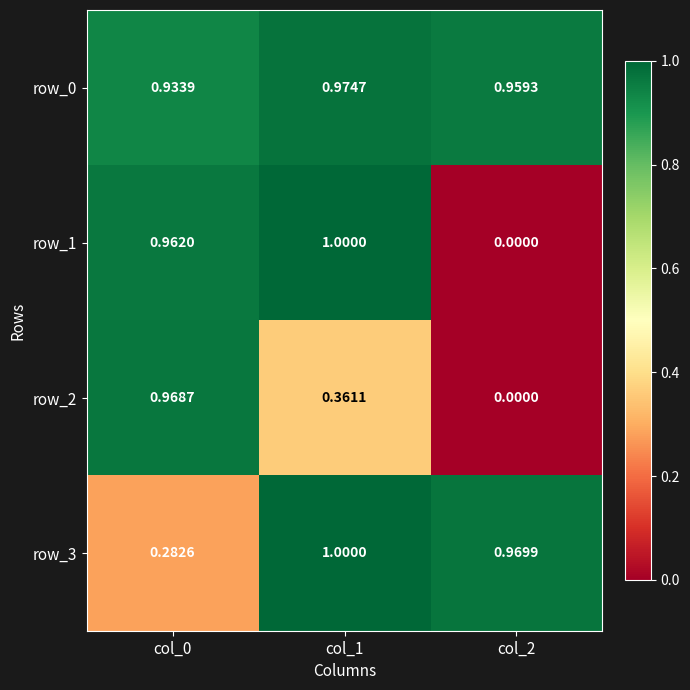

Is the value of row_1 at col_1 greater than the value of row_0 at col_0?

Yes